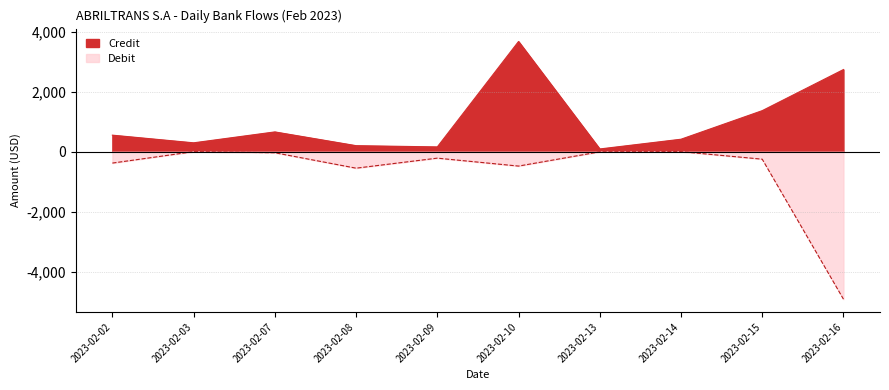

Between 2023-02-02 and 2023-02-10, which series saw the biggest shift?

Credit